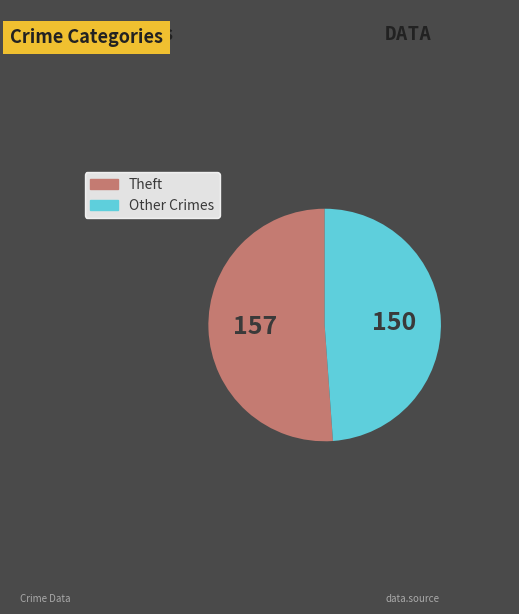

Is there any slice that represents more than half of the pie?

Yes